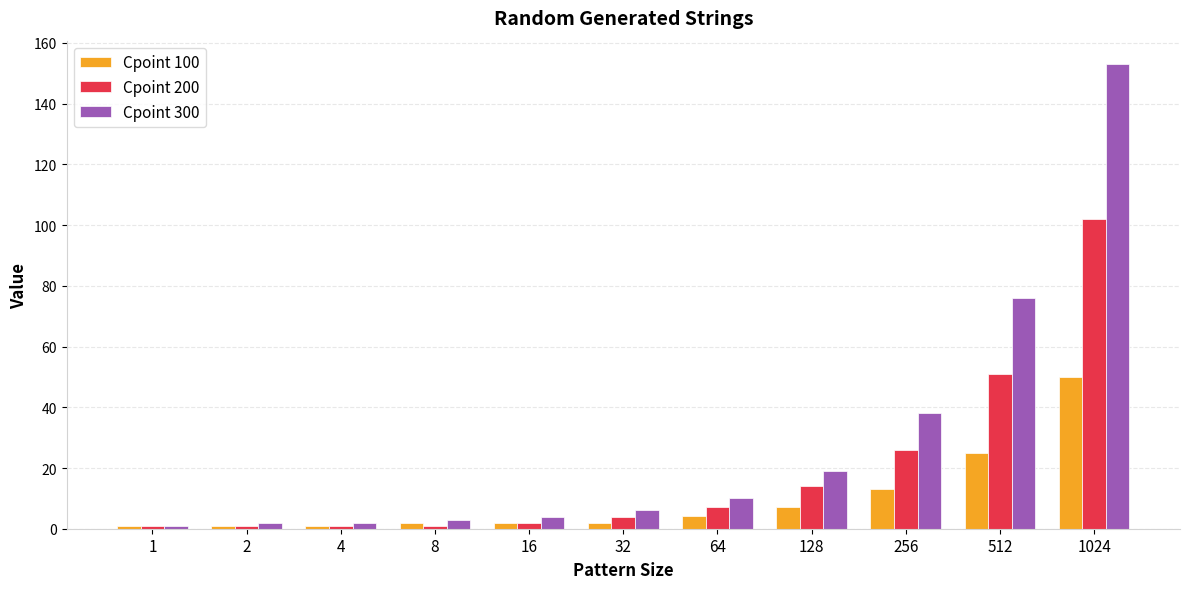

At which label is Cpoint 200 closest to 51?

512